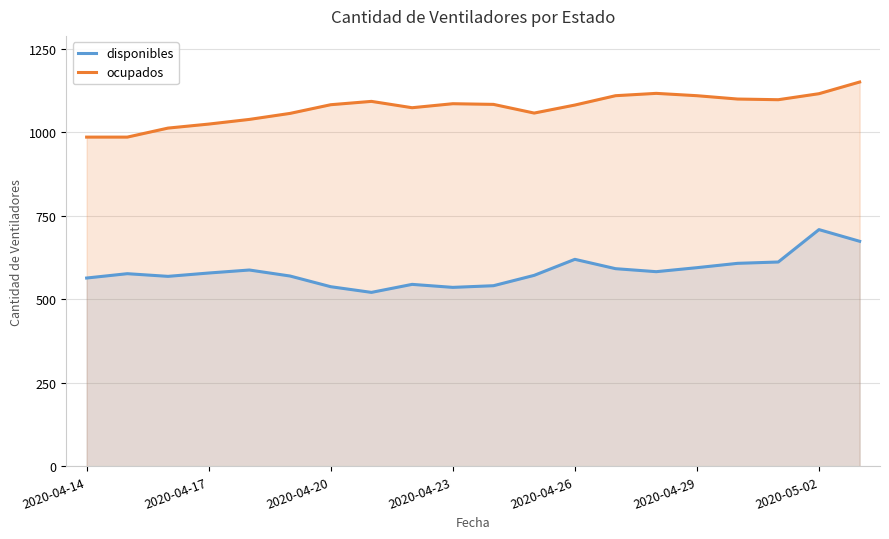

Where is the first local minimum for ocupados?

8